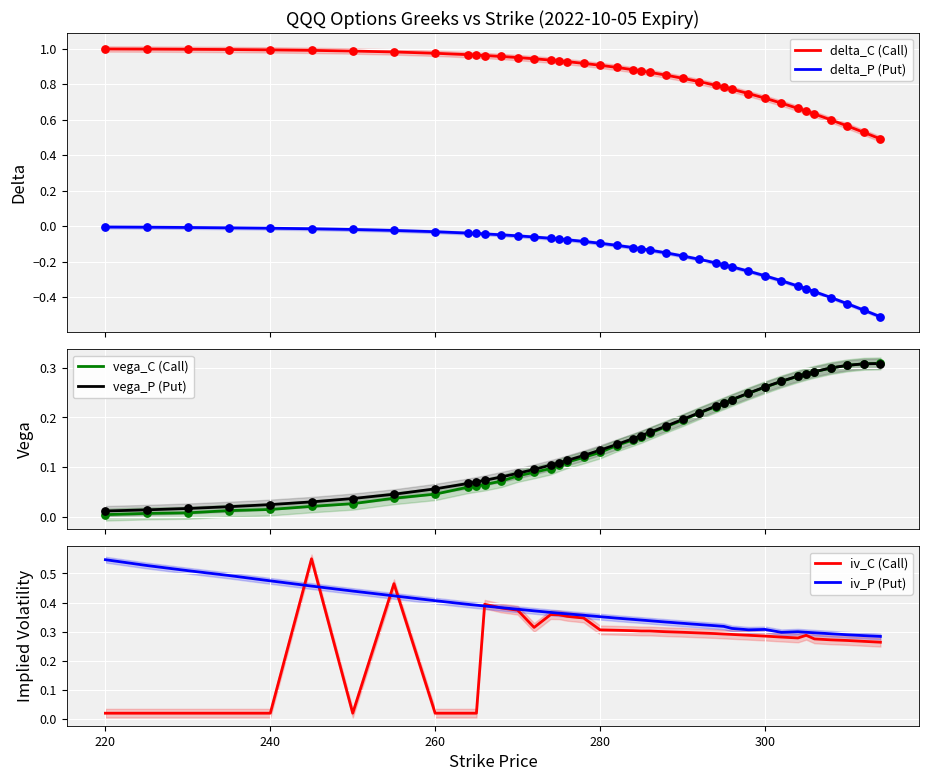

True or false: delta_C (Call) and delta_P (Put) cross at least once.

False